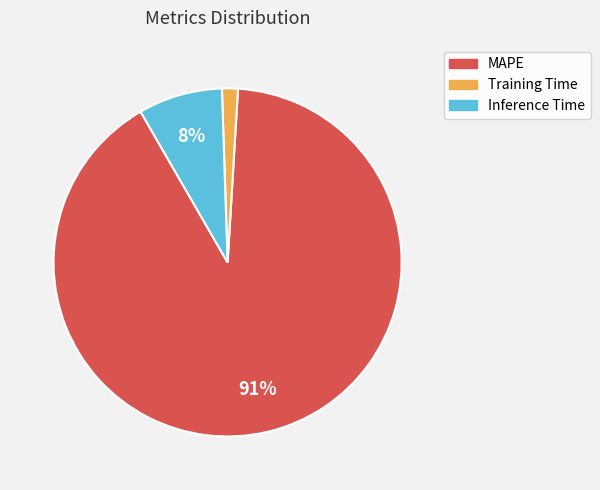

Does Inference Time account for over 50% of the chart?

No